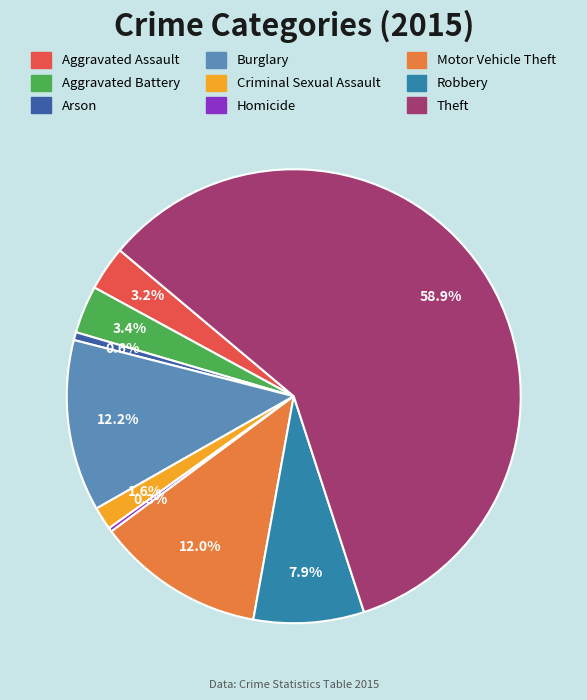

Which slice represents more than half of the pie?

Theft